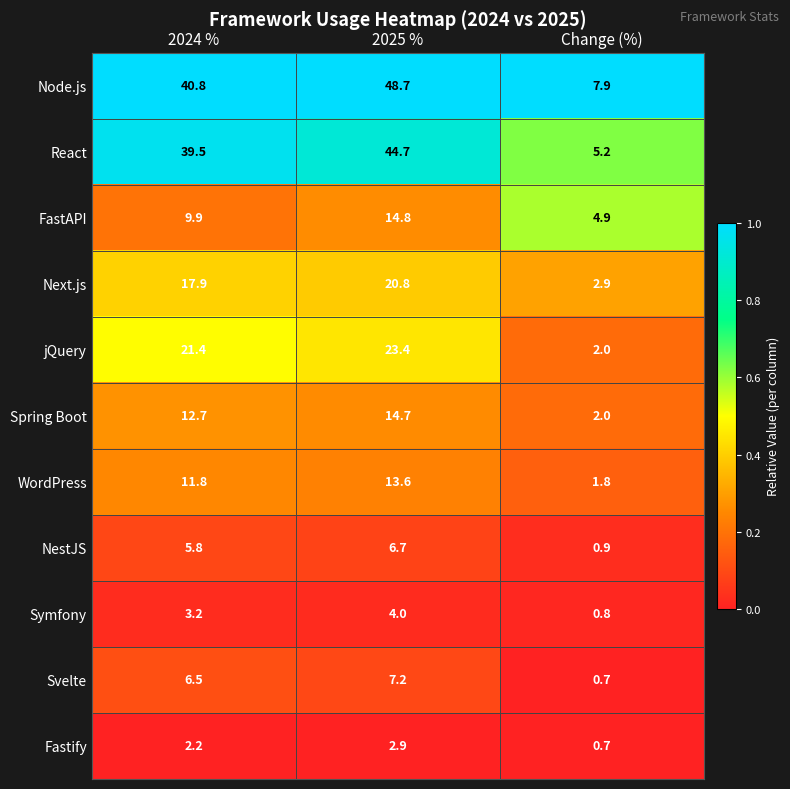

How many categories are shown in the chart?

3